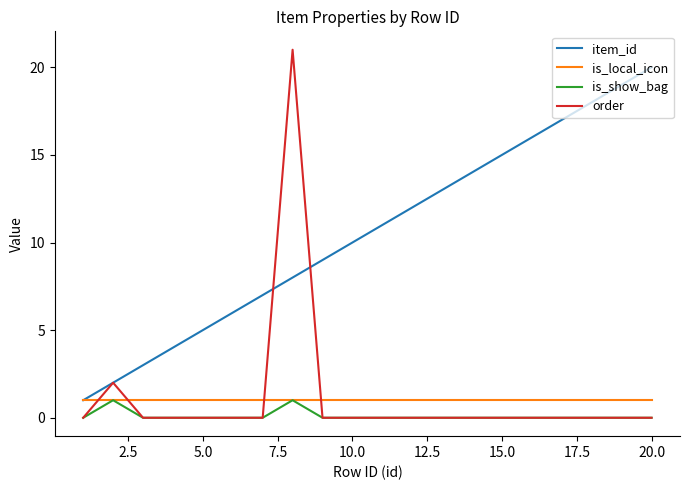

Which series has the widest spread of values?

order